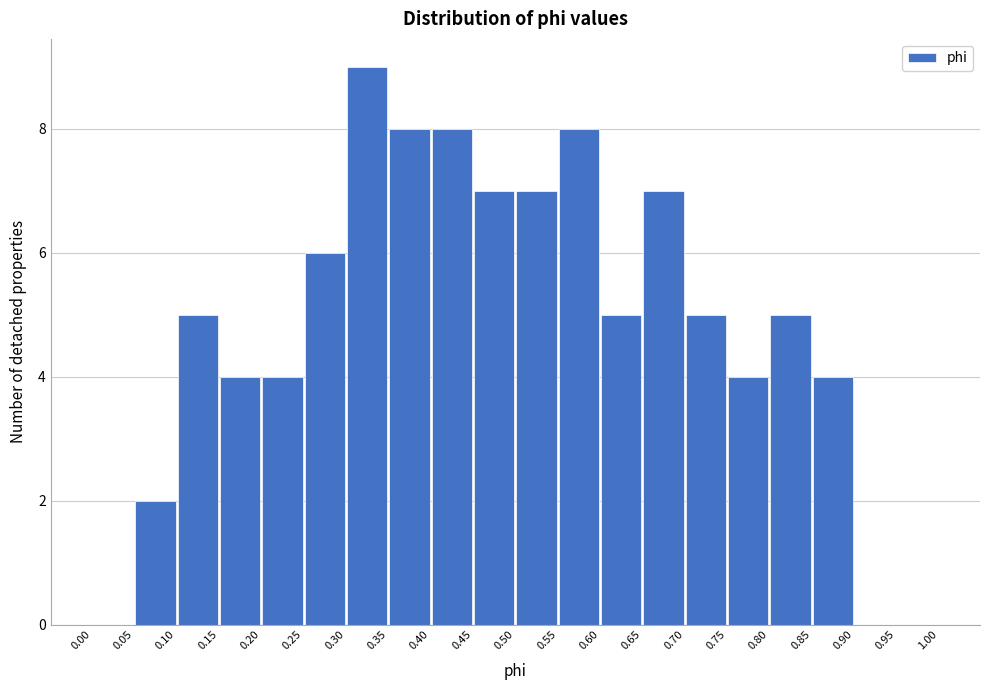

Which range on the x-axis has the tallest bar?

0.30 to 0.35